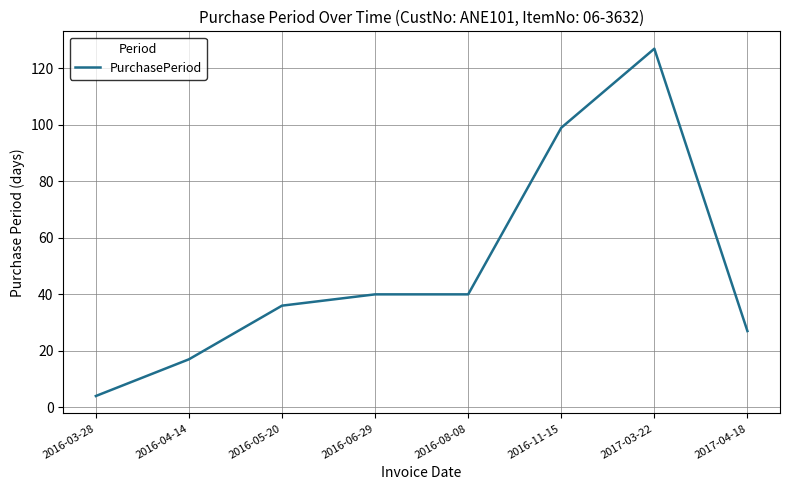

True or false: the data has more than 0 interior local peaks.

True